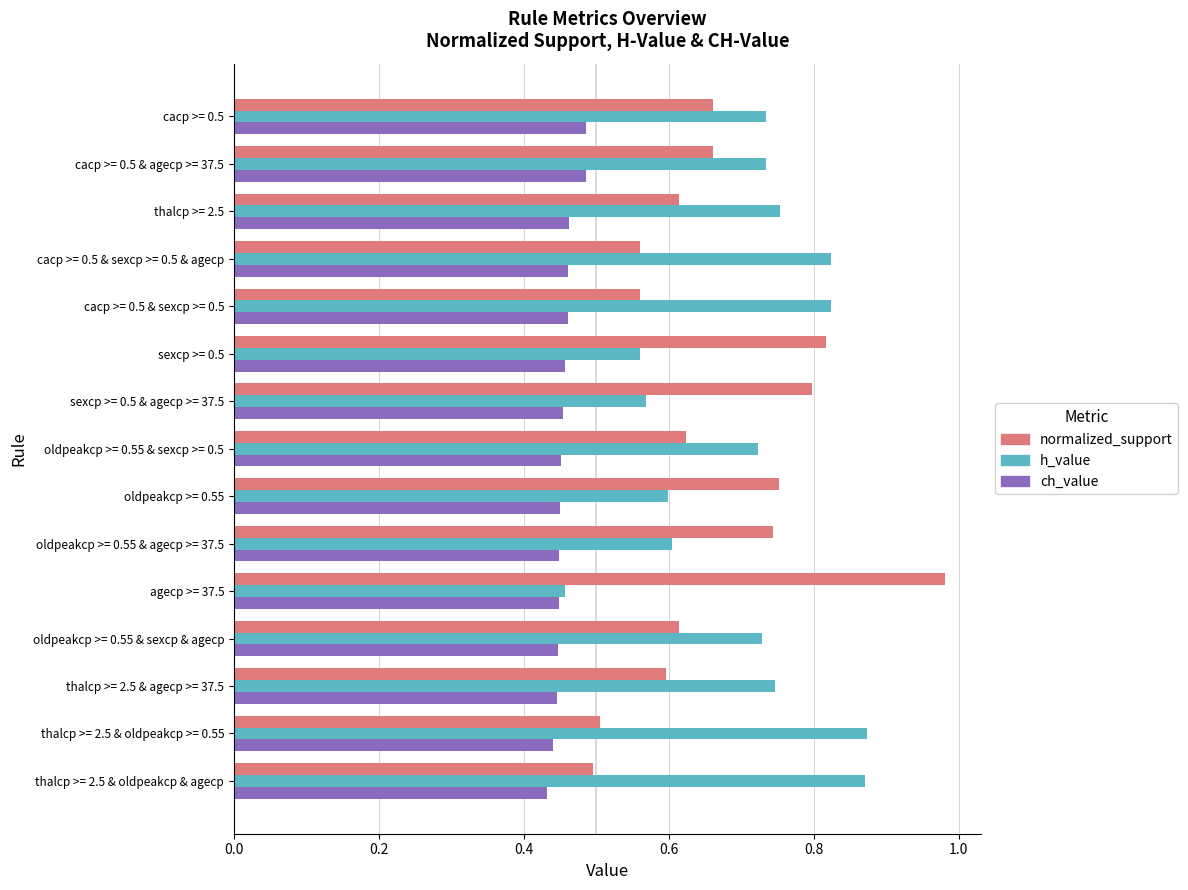

List the series in order of their peak value, highest first.

normalized_support, h_value, ch_value